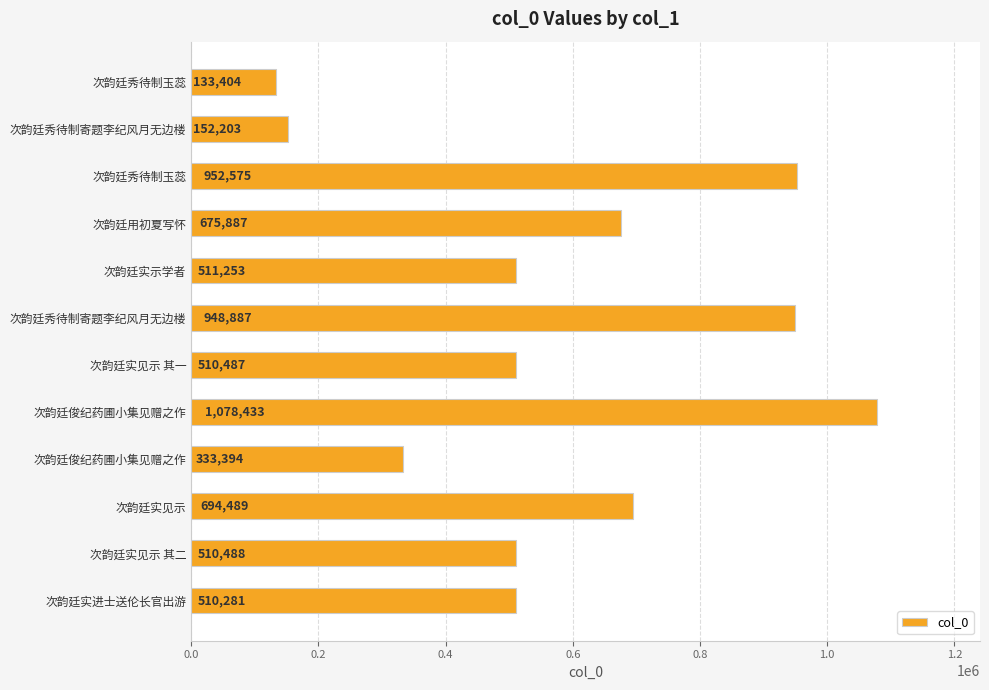

How many data points does each series have?

12